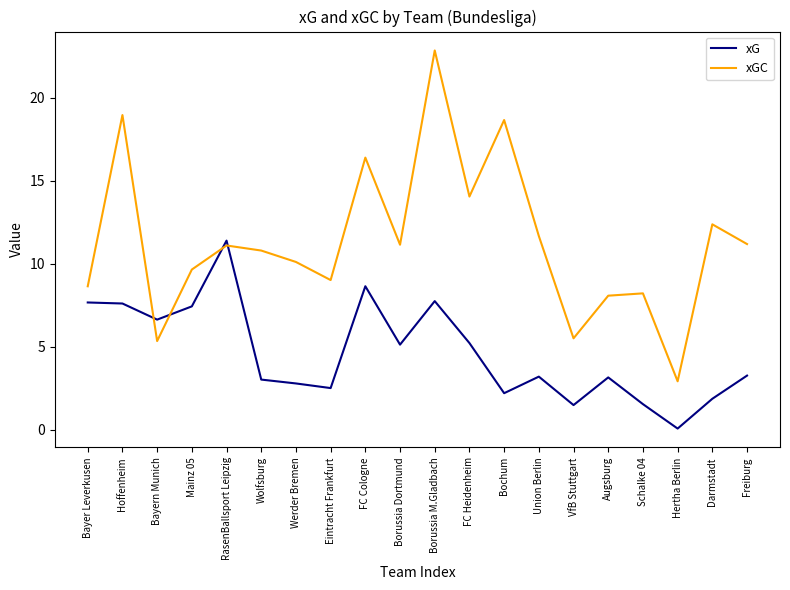

At which category is the sum across all series the highest?

Borussia M.Gladbach